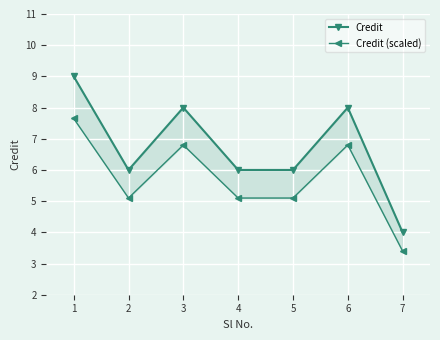

Does the chart display data point markers on the line(s)?

Yes